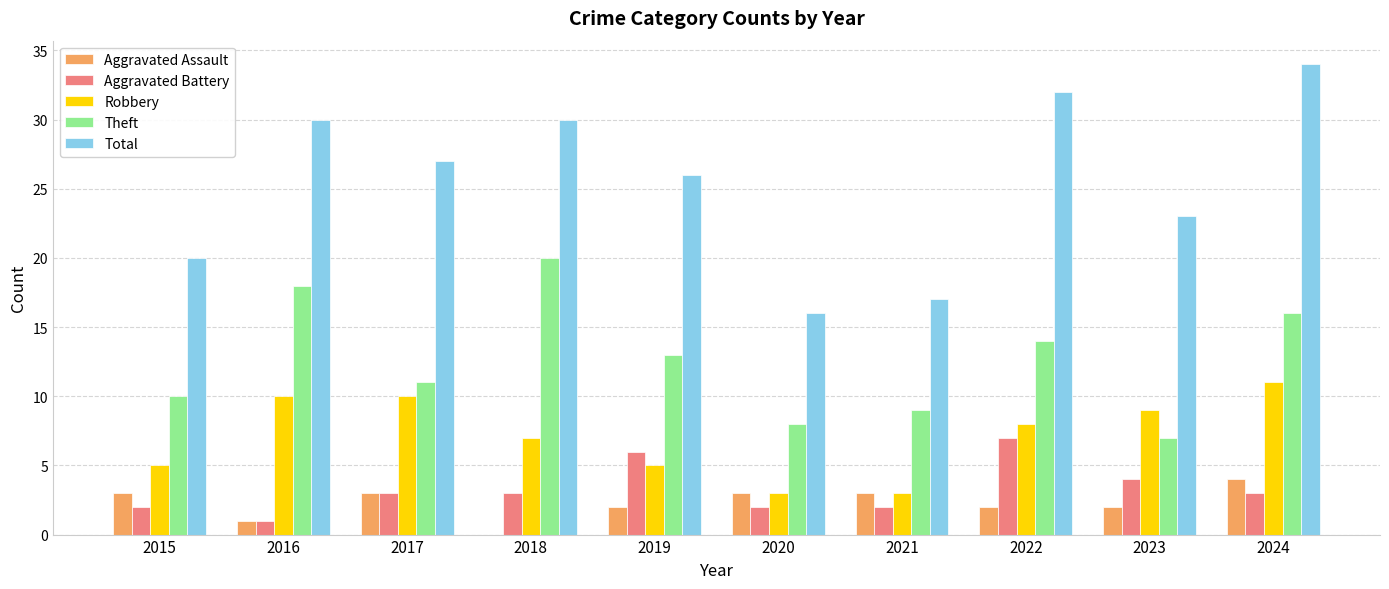

Are the bars grouped side by side (vs. stacked)?

Yes